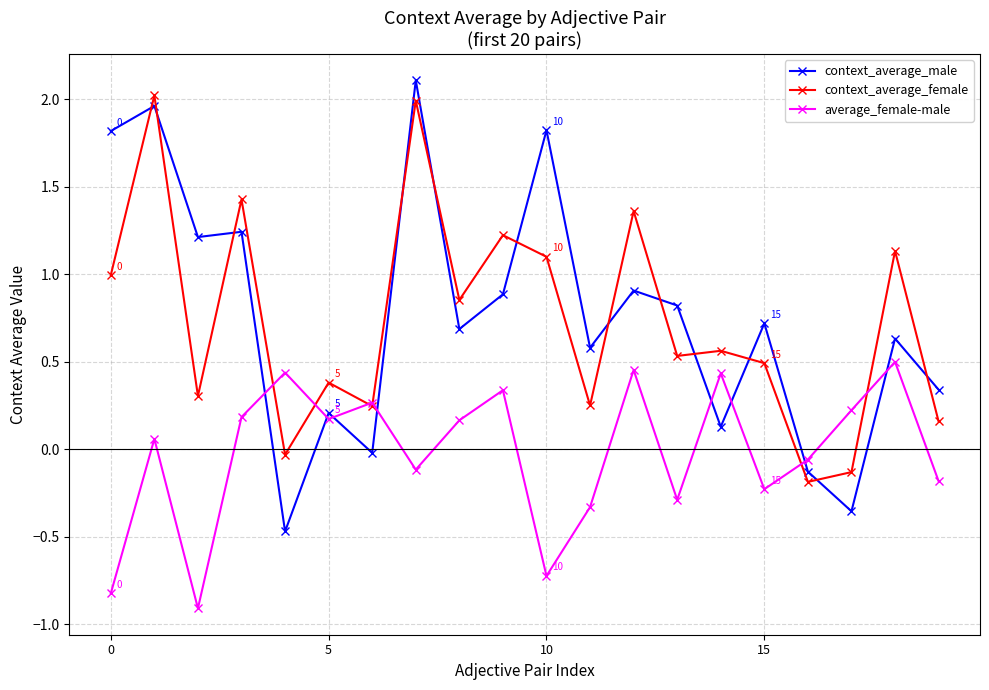

At how many categories does at least one series exceed 0?

19